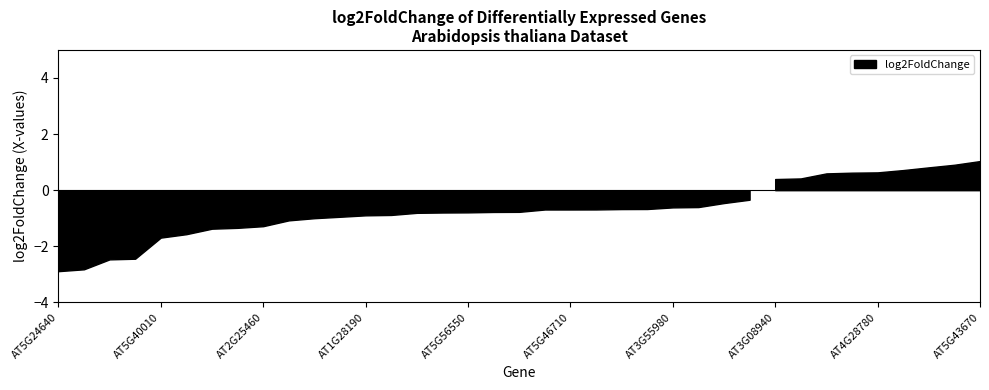

The chart shows a value of -0.6 at AT3G55980. True or false?

True